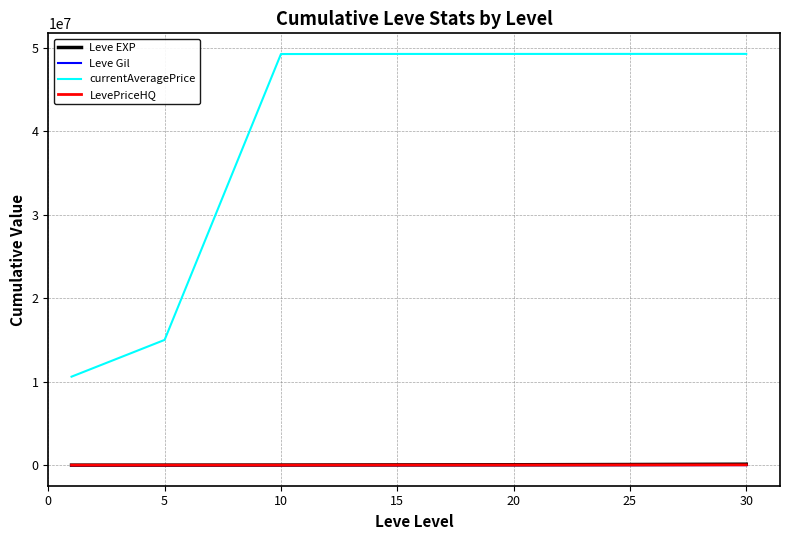

Which series has the largest total across all categories?

currentAveragePrice